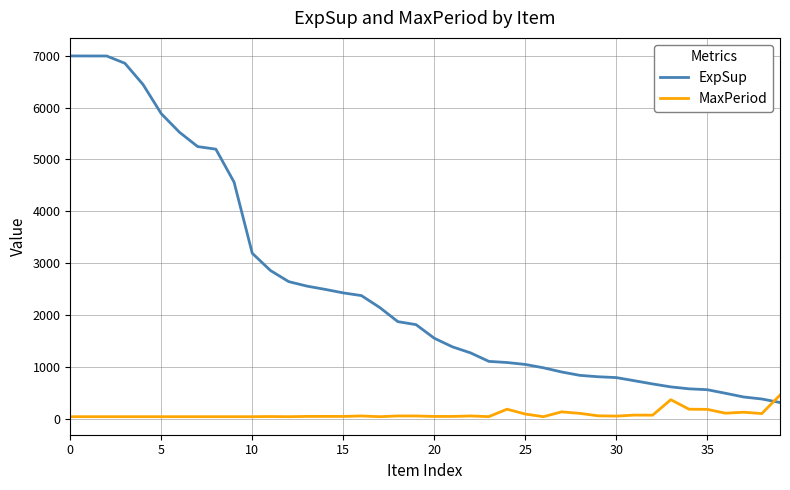

At how many categories does at least one series exceed 2195?

17